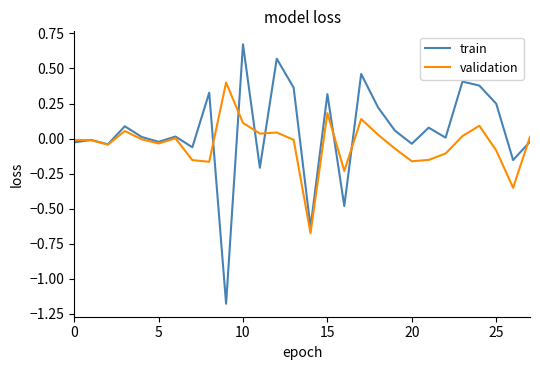

Which series has the largest total across all categories?

train